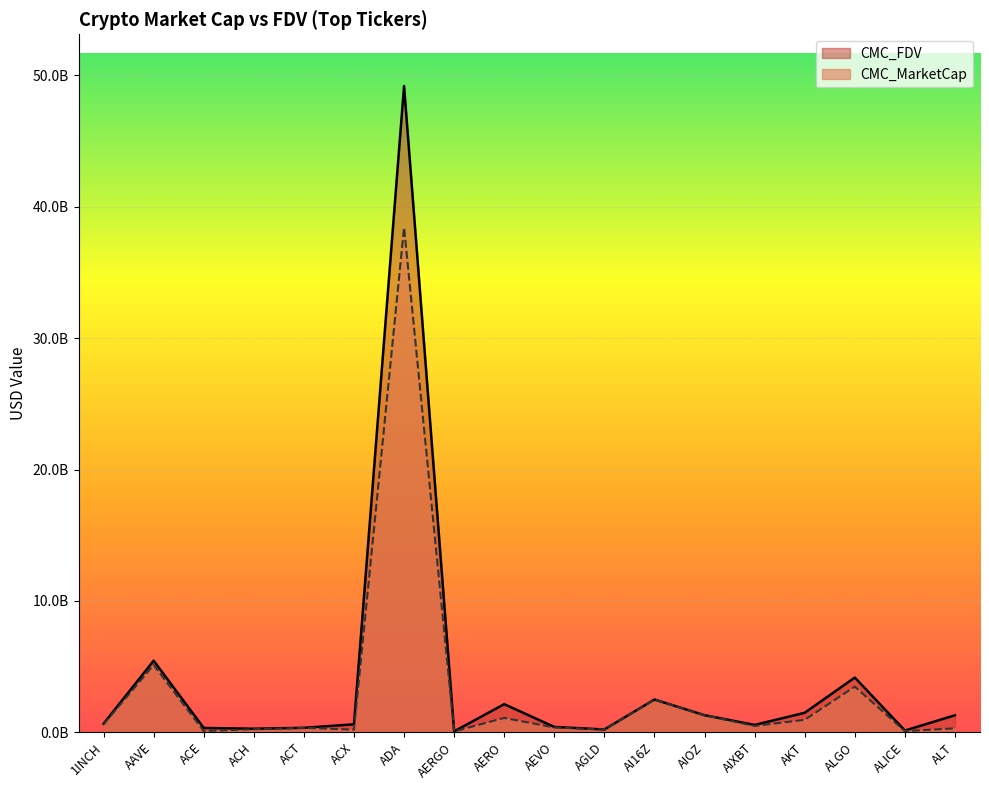

Rank the series by their average value, from highest to lowest.

CMC_FDV, CMC_MarketCap